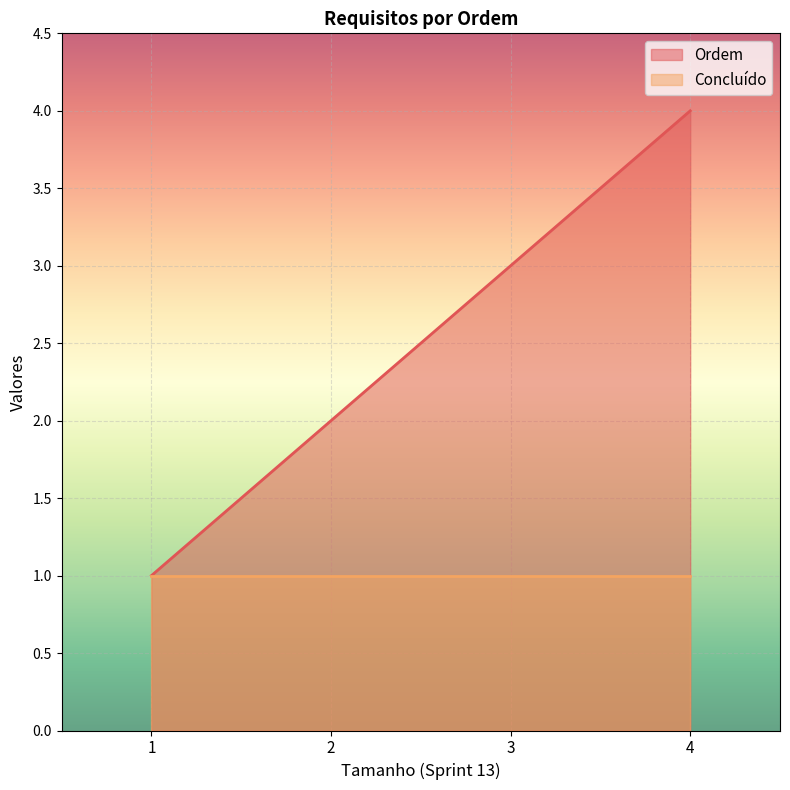

What is the minimum value shown in the chart?

1